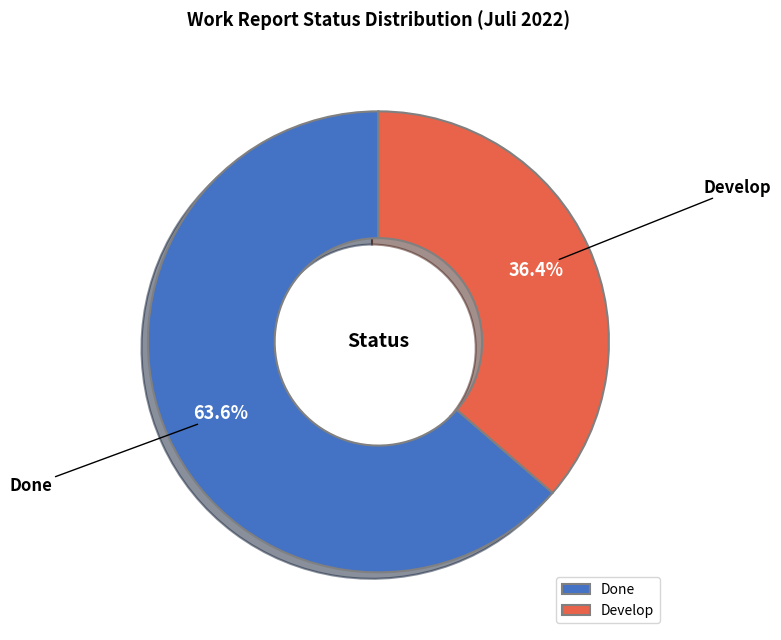

Between Done and Develop, which is larger?

Done